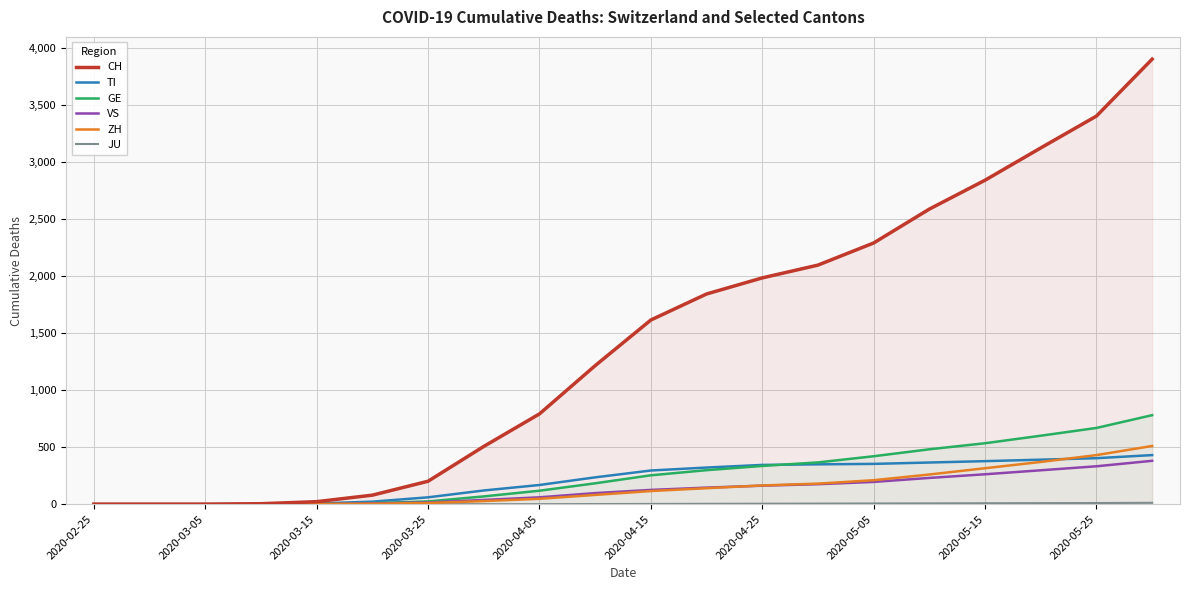

Is it true that CH equals 2839 at 2020-05-15?

True